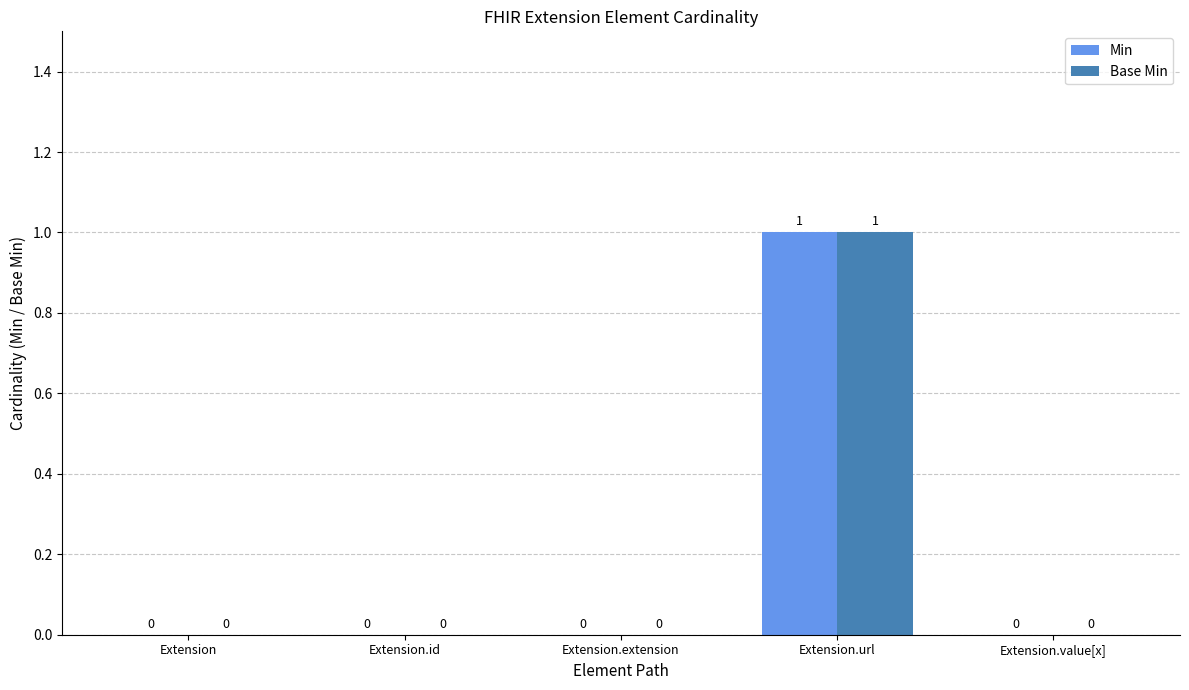

Are the bars horizontal?

No